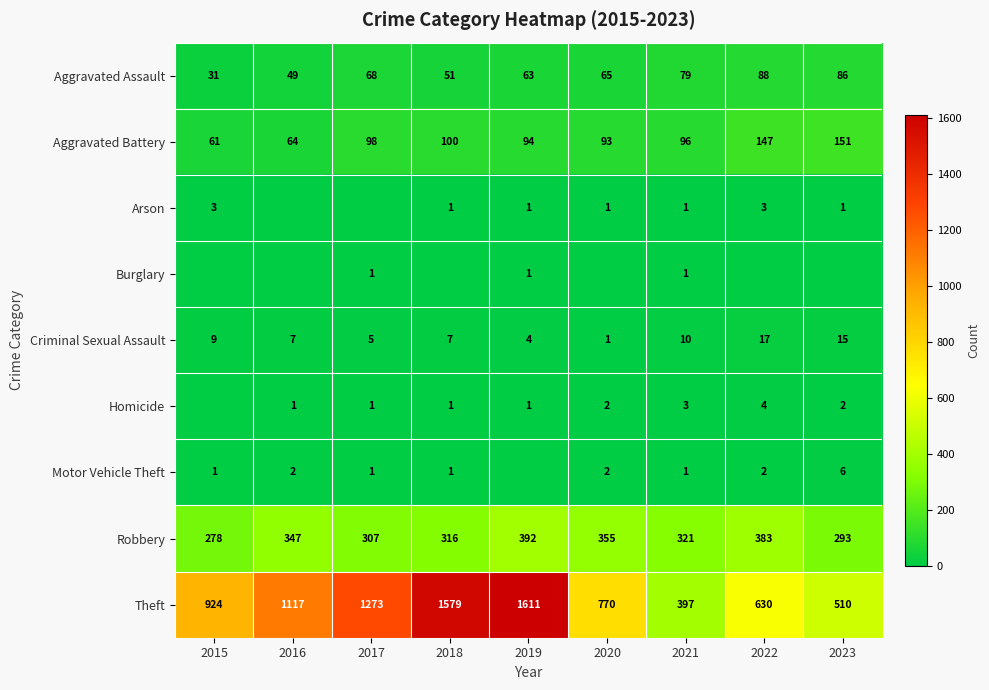

True or false: Criminal Sexual Assault has a value of 6 at 2021.

False